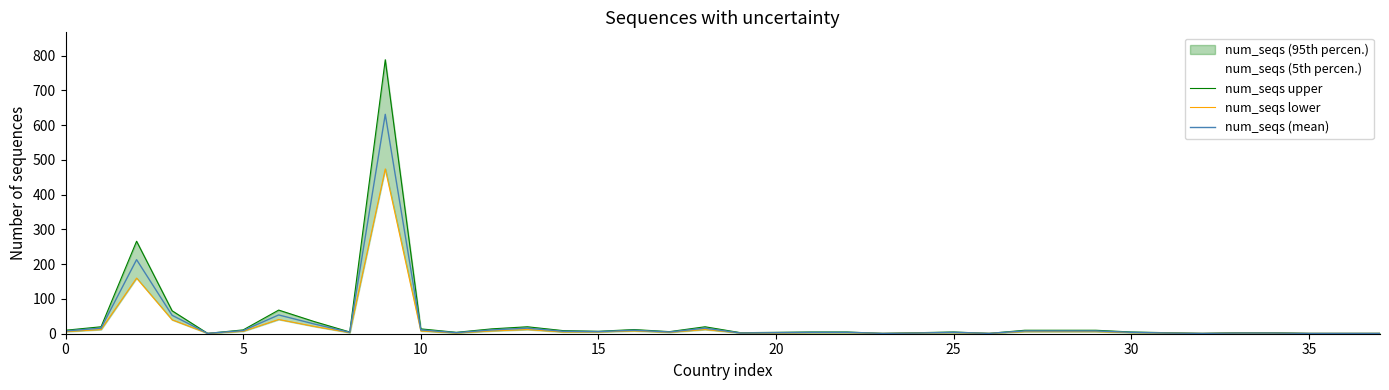

What is the spread (max minus min) of values at 25?

4